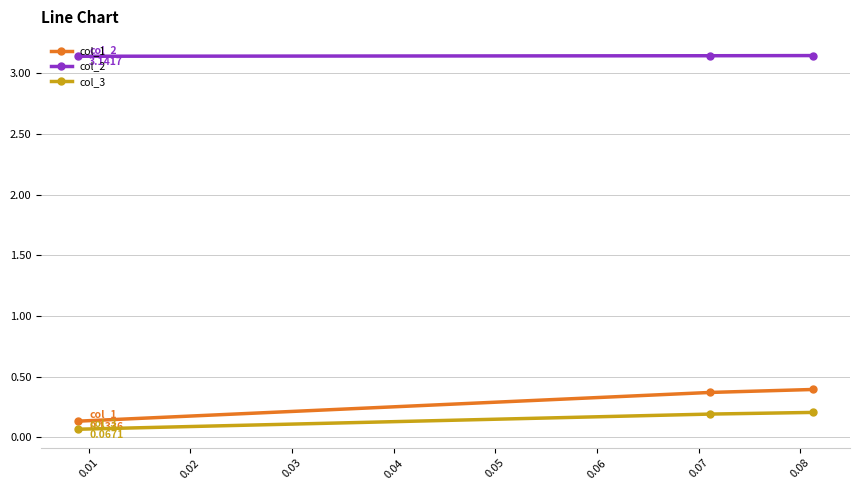

At how many categories does at least one series exceed 2?

3